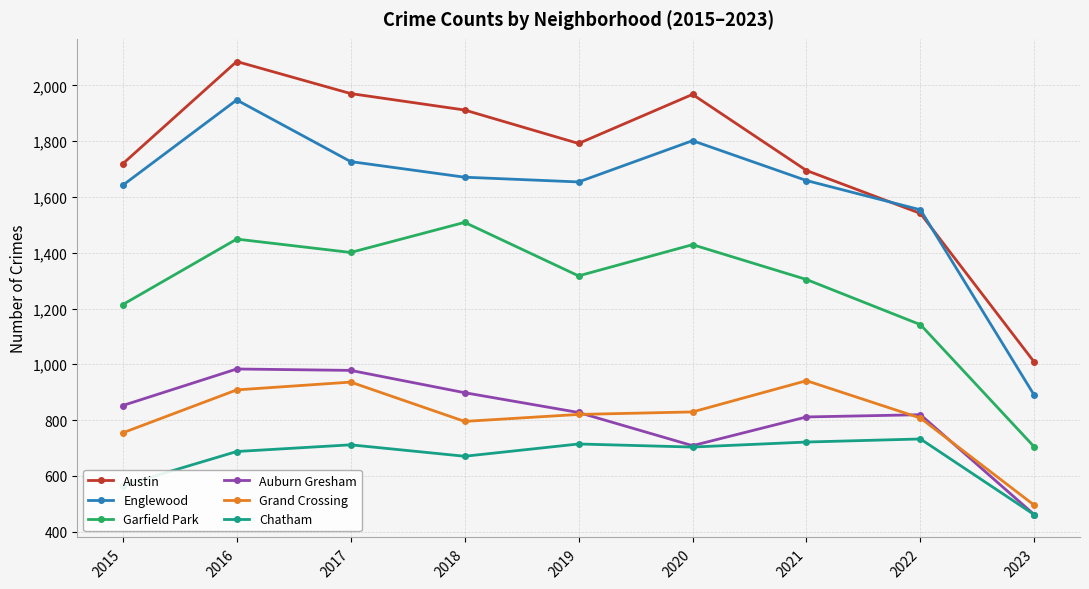

What is the difference between the highest and lowest values at 2018?

1242